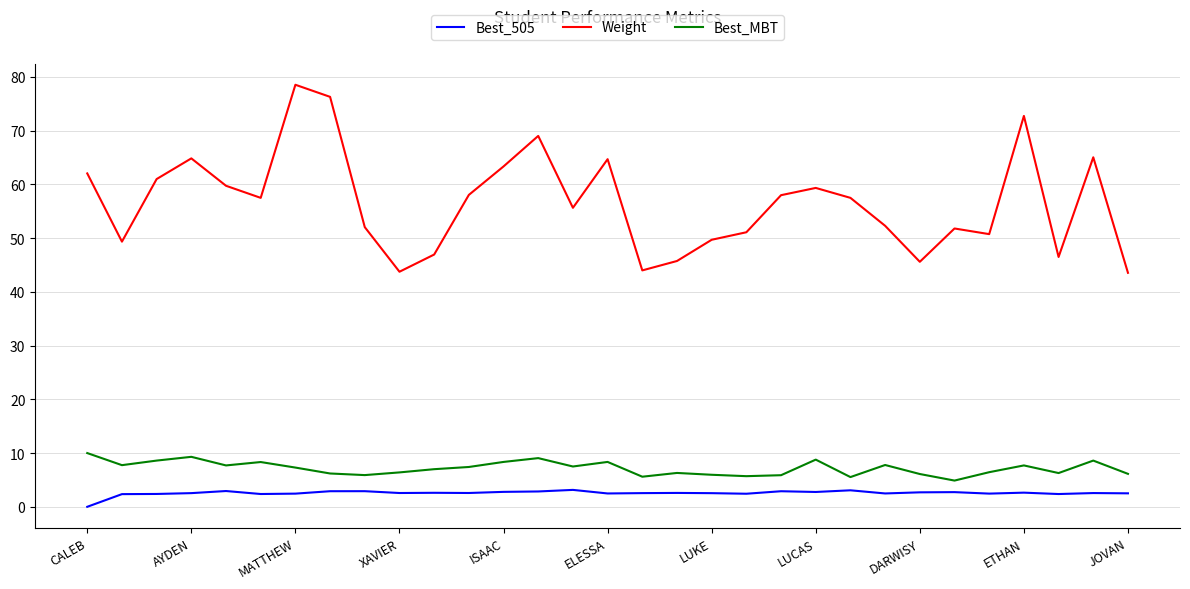

Rank the series by their maximum value, from highest to lowest.

Weight, Best_MBT, Best_505